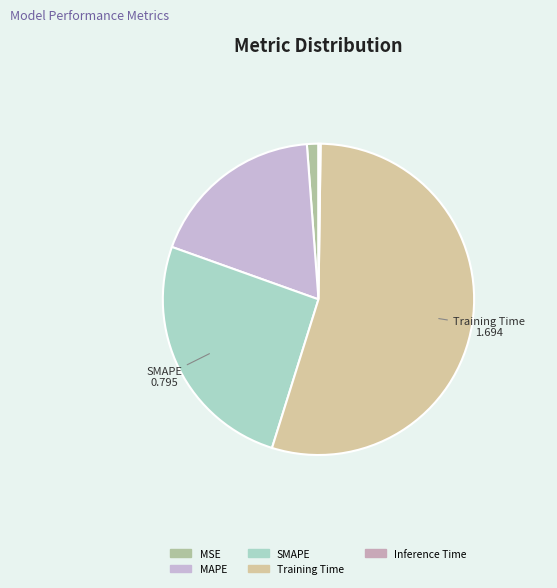

How many slices are in this pie chart?

5